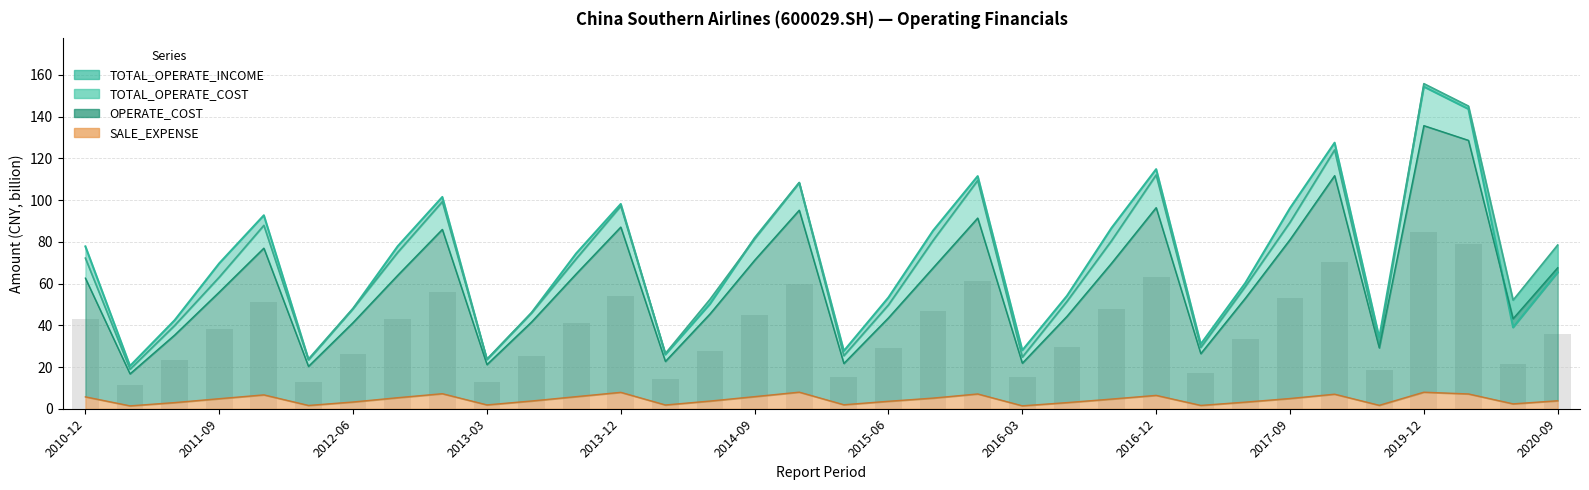

Which series has the largest range (max minus min)?

TOTAL_OPERATE_COST